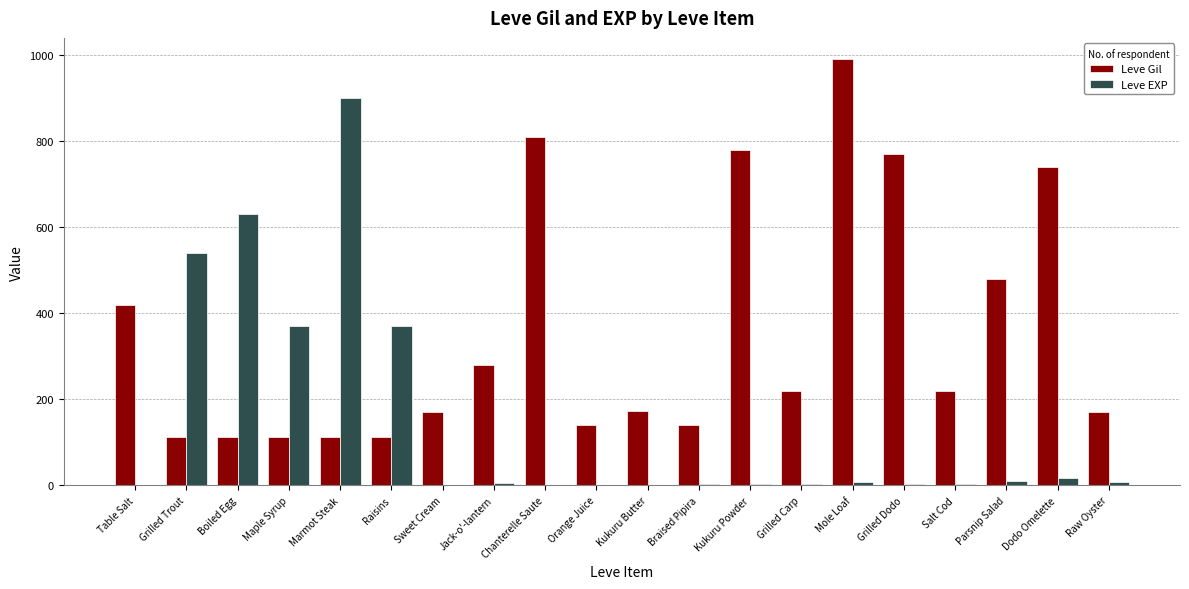

Which series changed the most between Grilled Dodo and Parsnip Salad?

Leve Gil